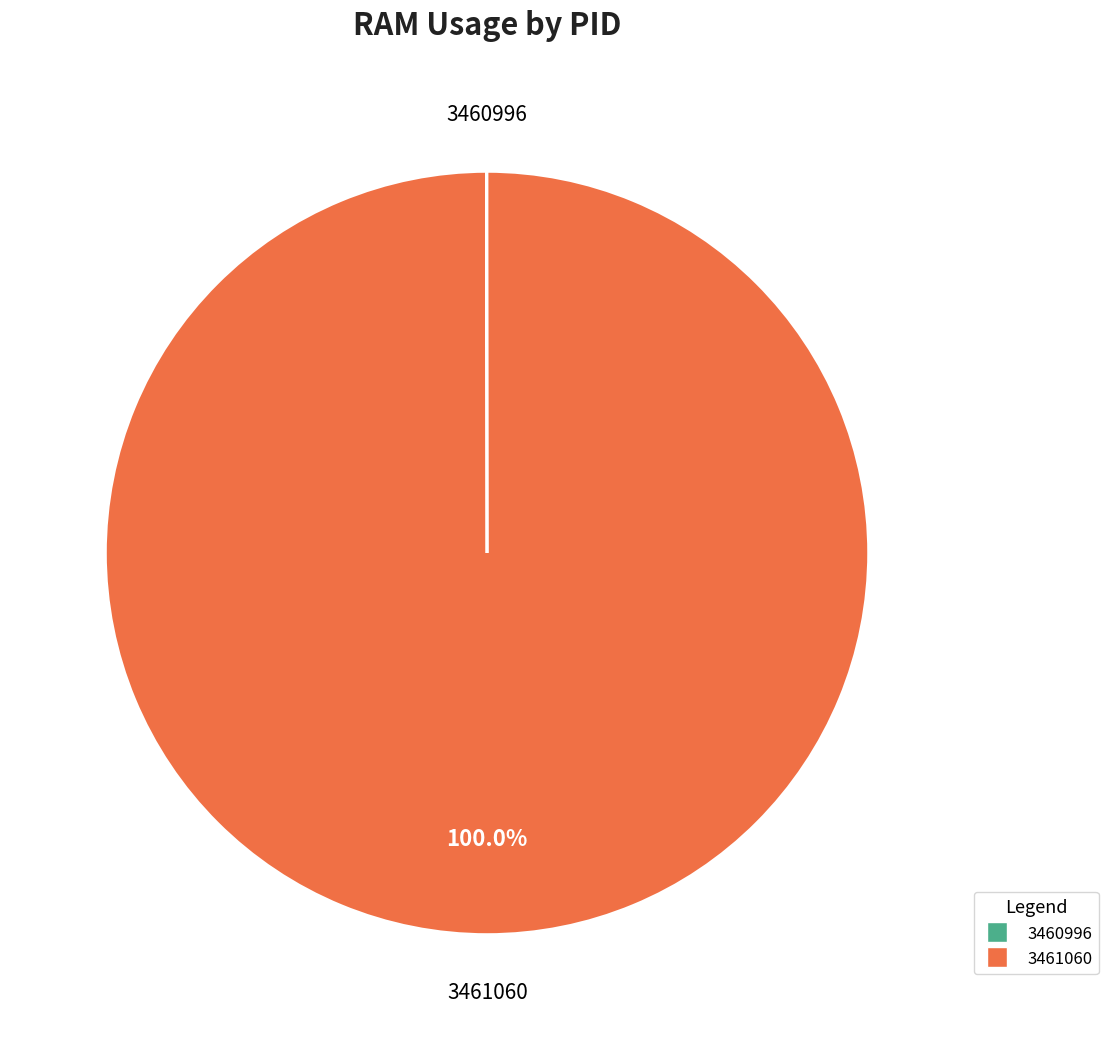

Which category accounts for the majority?

3461060